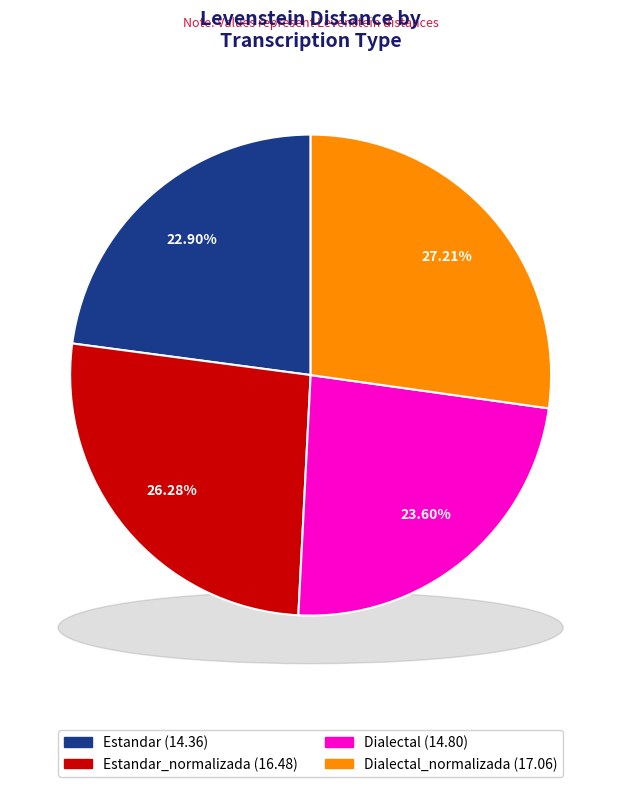

Is it true that Estandar_normalizada is 26% of the pie?

True